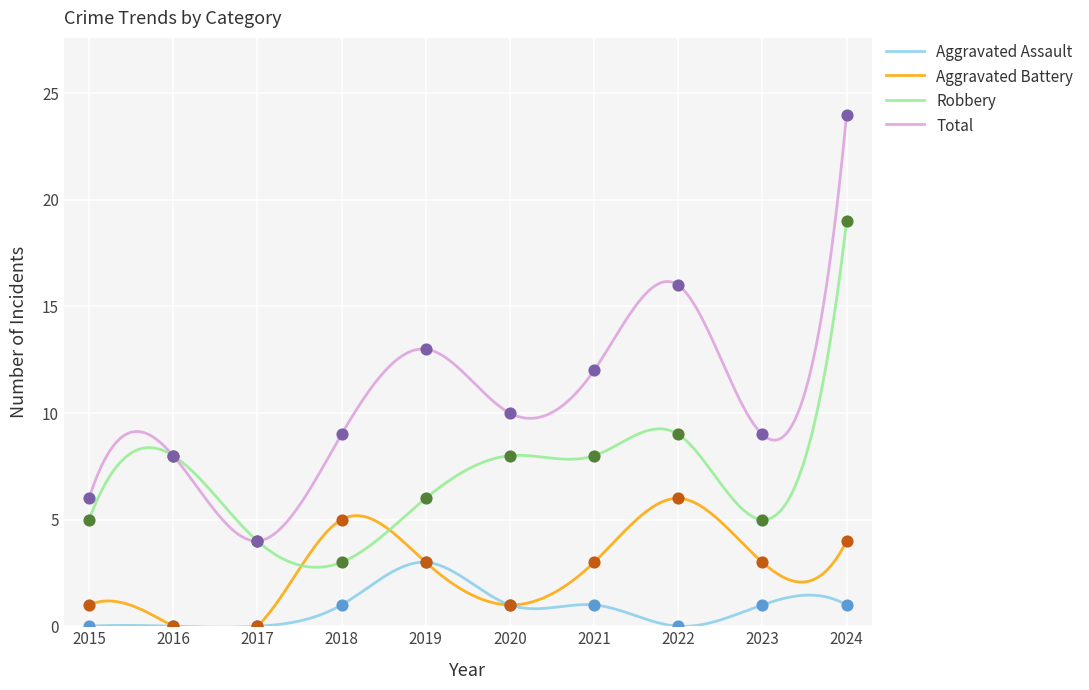

At how many categories does at least one series exceed 8?

7